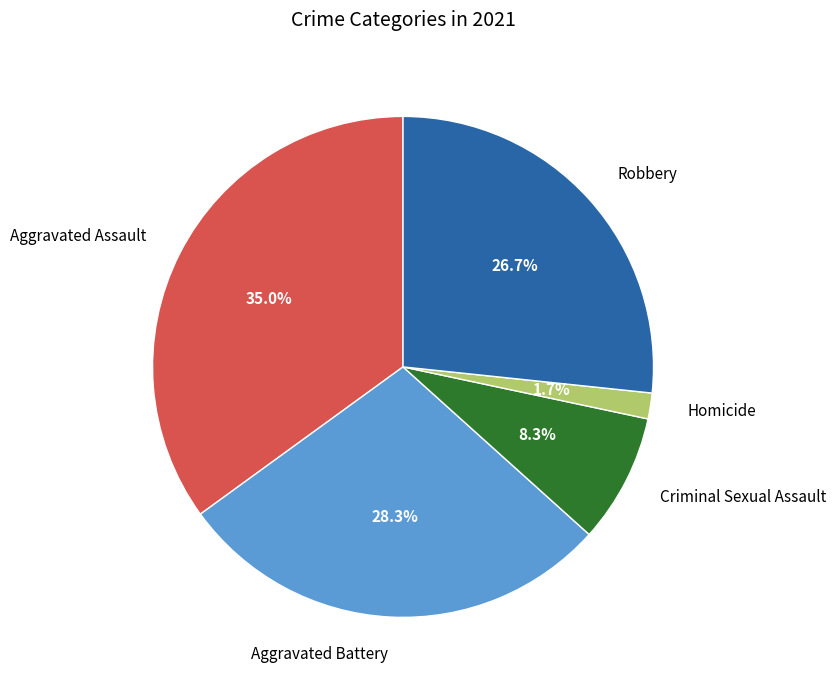

Do Aggravated Battery and Criminal Sexual Assault together represent more than half of the pie?

No